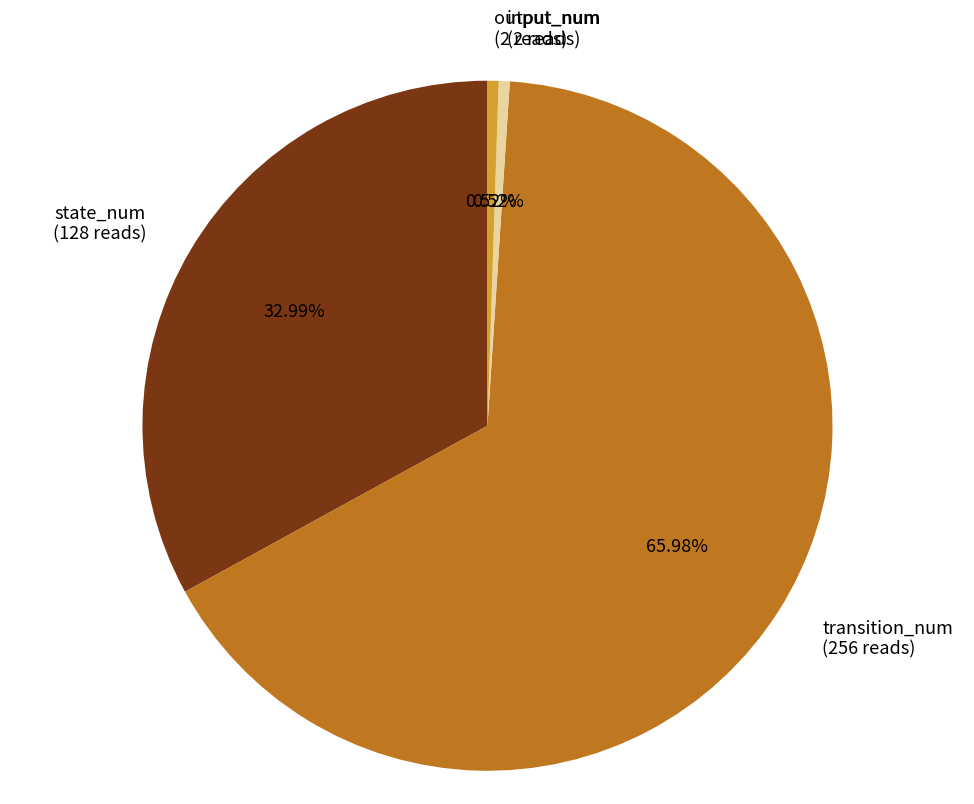

Combined, do input_num and transition_num account for over 50%?

Yes